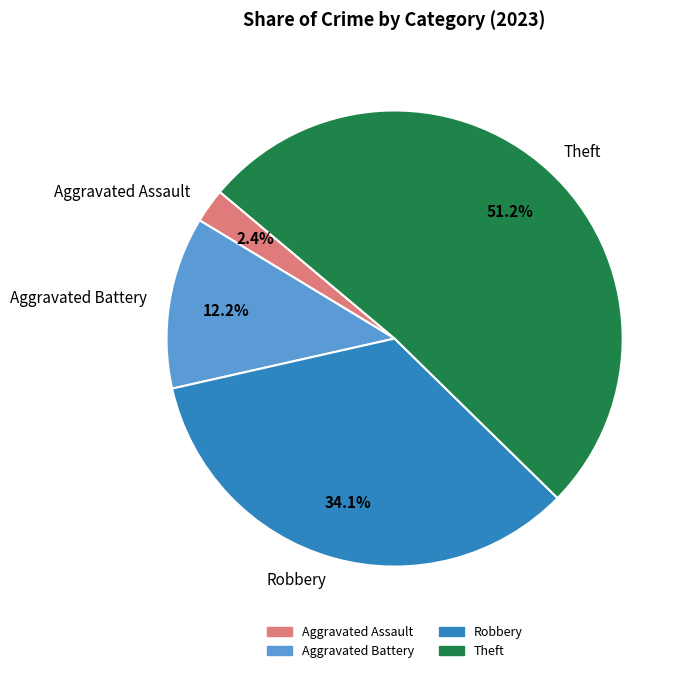

To the nearest percent, what is the difference between the largest and smallest slice percentages?

49%